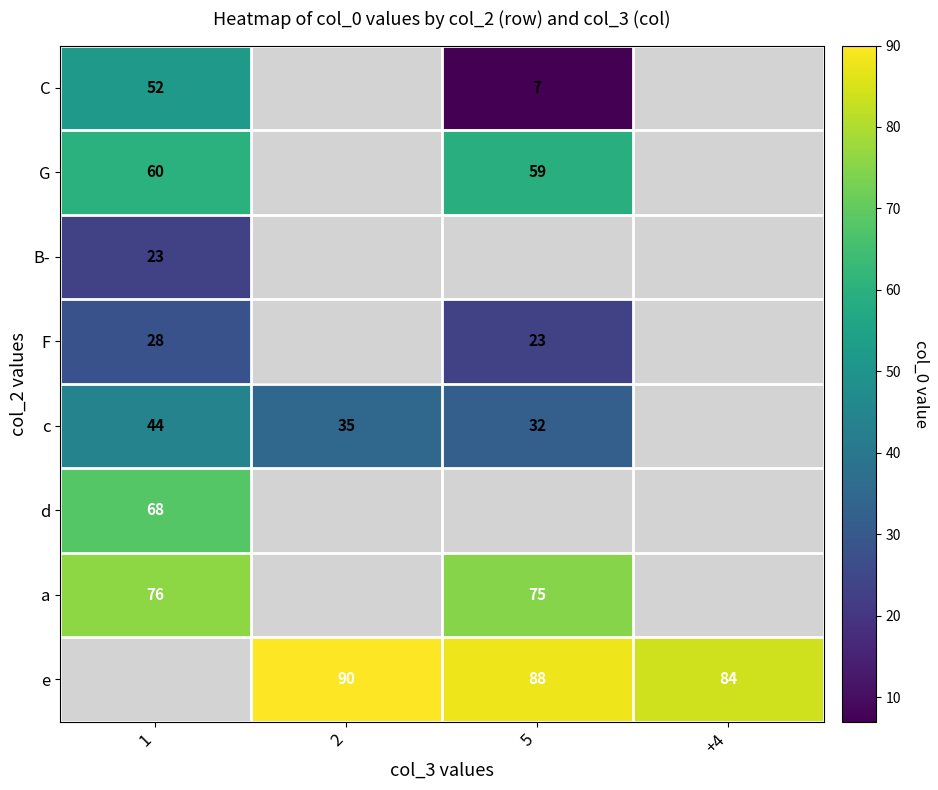

True or false: e has a value of 49 at +4.

False